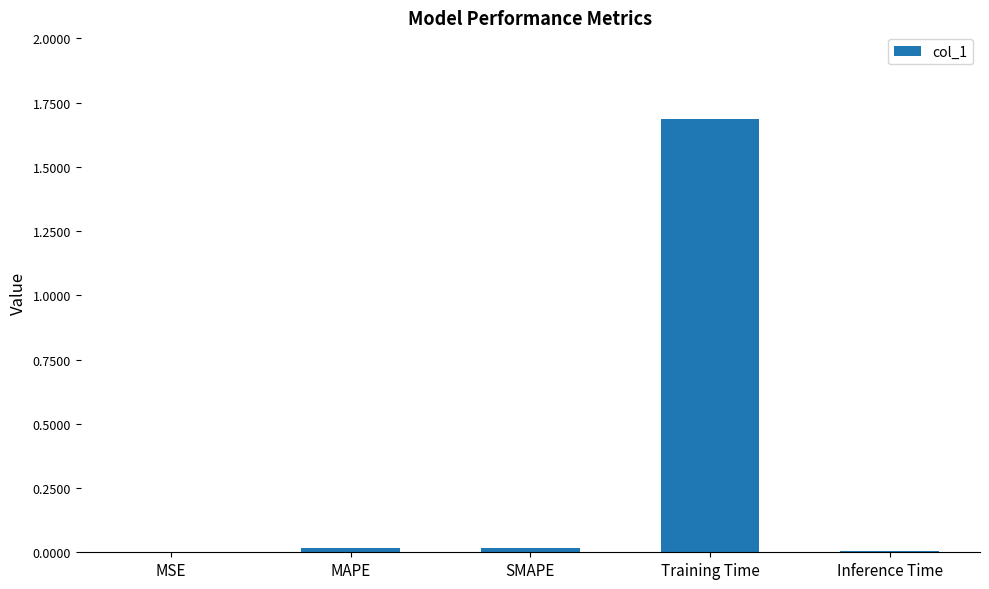

What is the sum of all values?

1.7